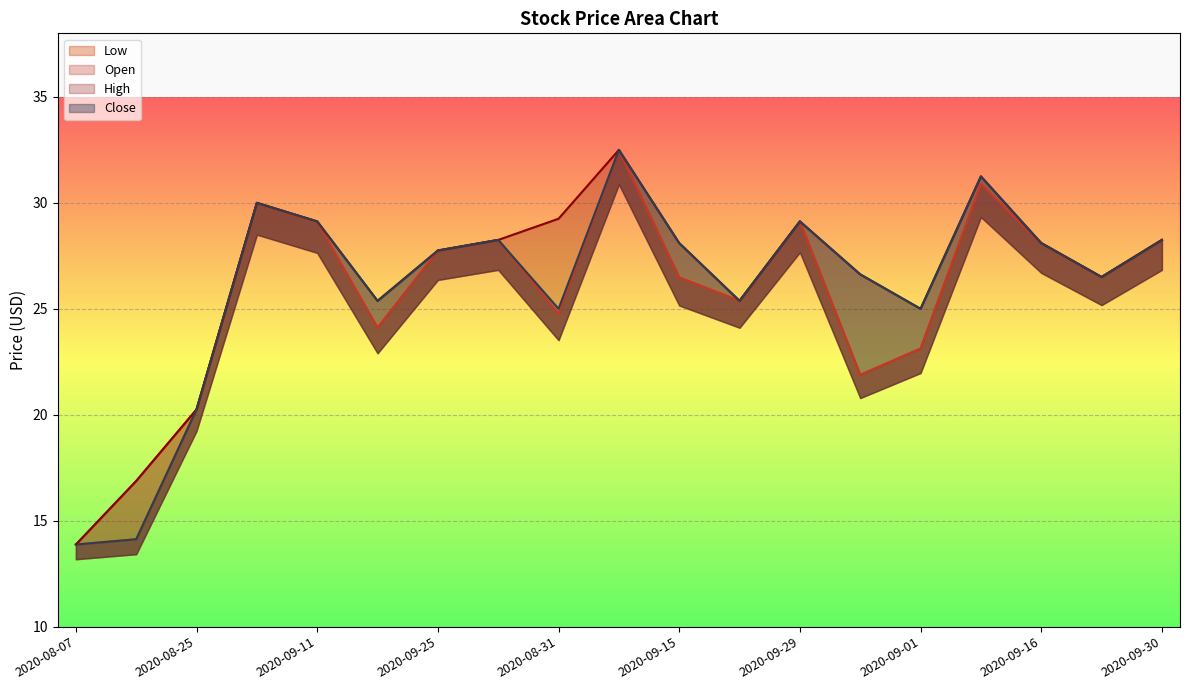

Which series has the widest spread of values?

Low